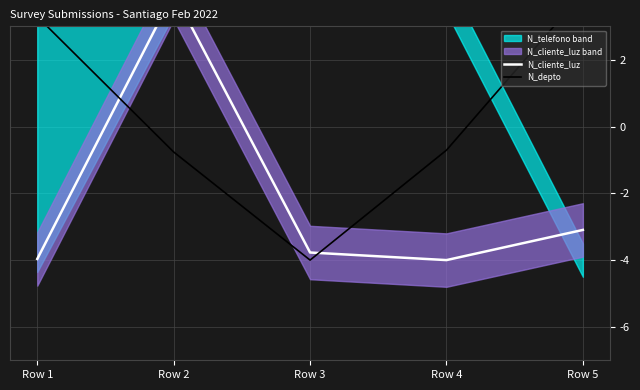

Where does the N_depto series first go above 0?

Row 1